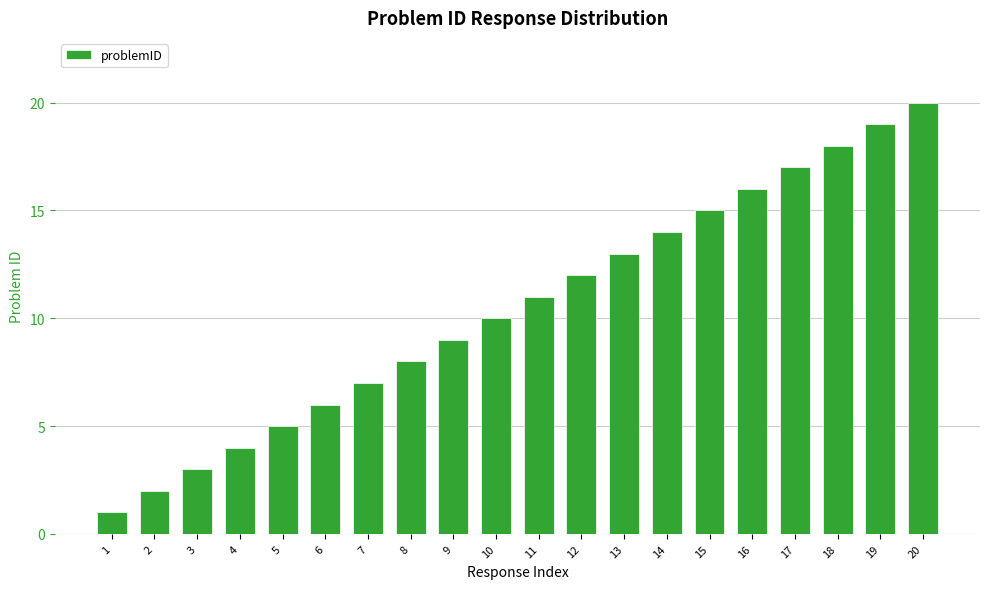

Reading left to right, list all the values displayed in this chart.

1	2	3	4	5	6	7	8	9	10	11	12	13	14	15	16	17	18	19	20